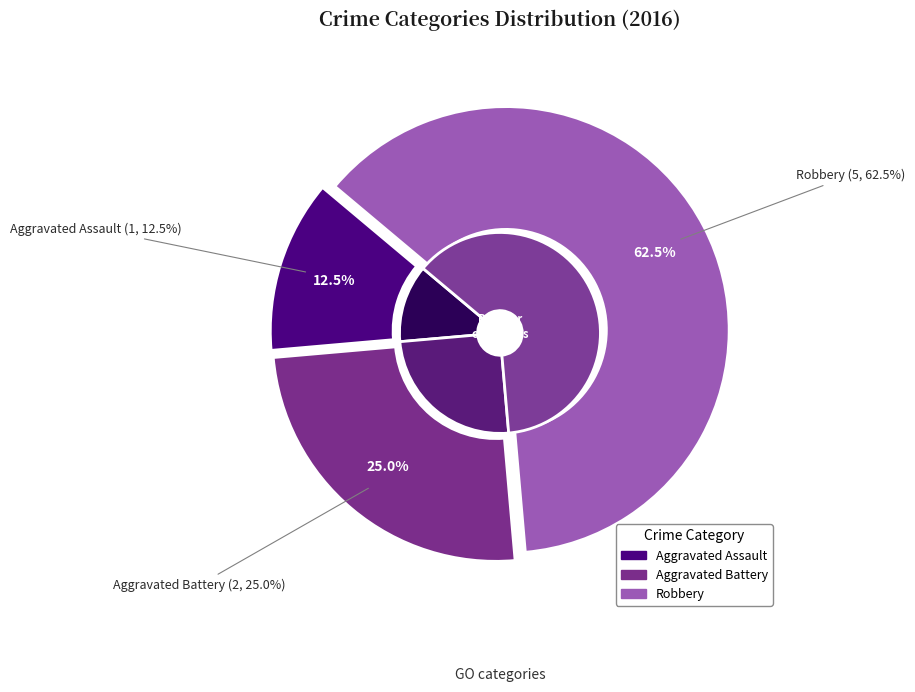

To the nearest percent, what portion does Robbery represent?

62%